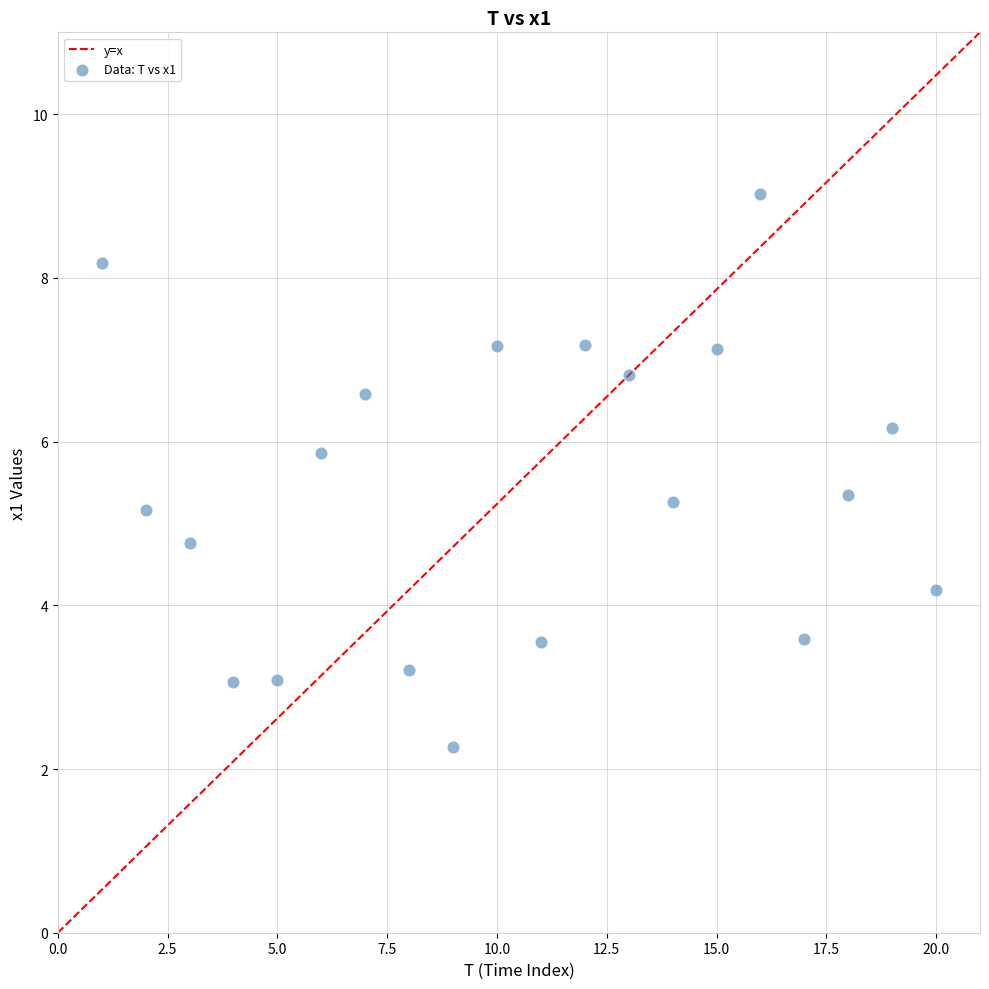

What is the range of Y values (max minus min)?

6.8